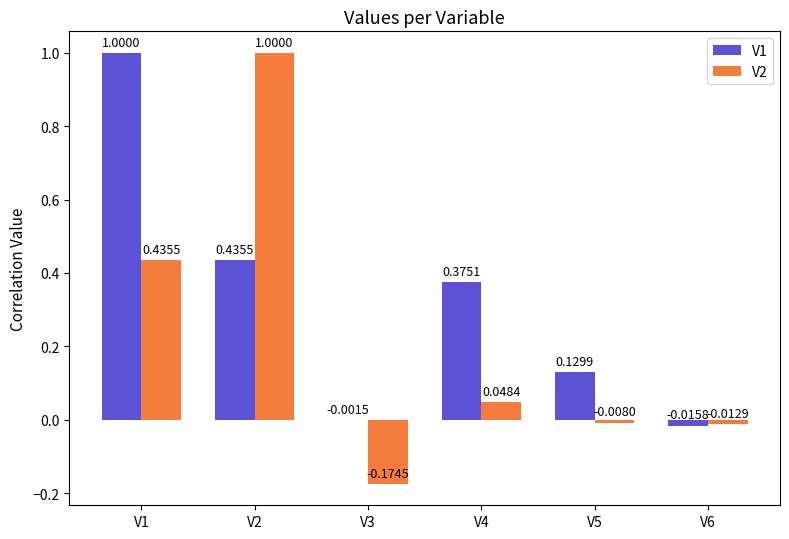

How many groups of bars are there?

6